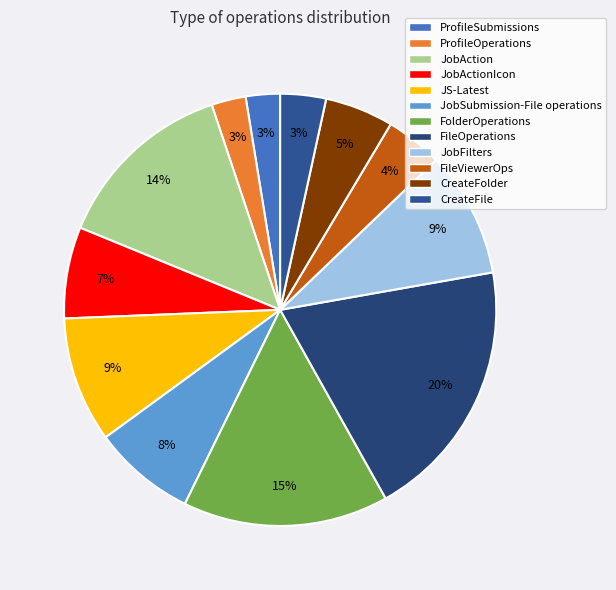

Which slice is the largest?

FileOperations